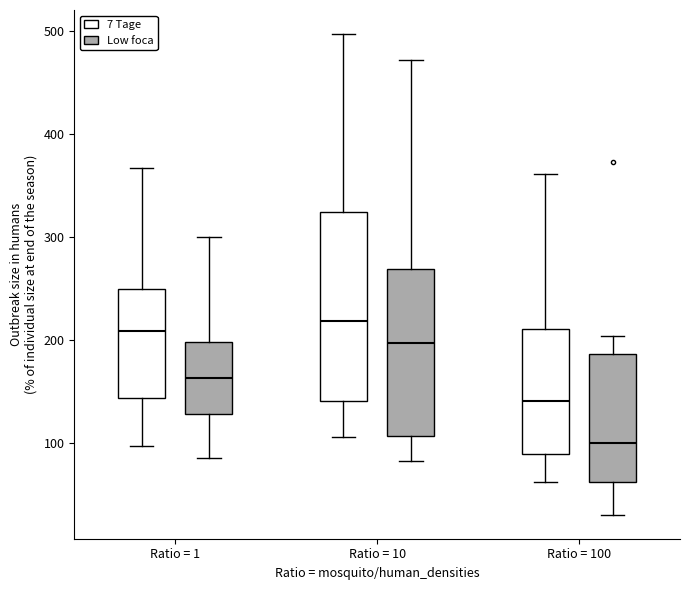

Which box is the tallest, from its lower edge to its upper edge?

Ratio = 10 (7 Tage)